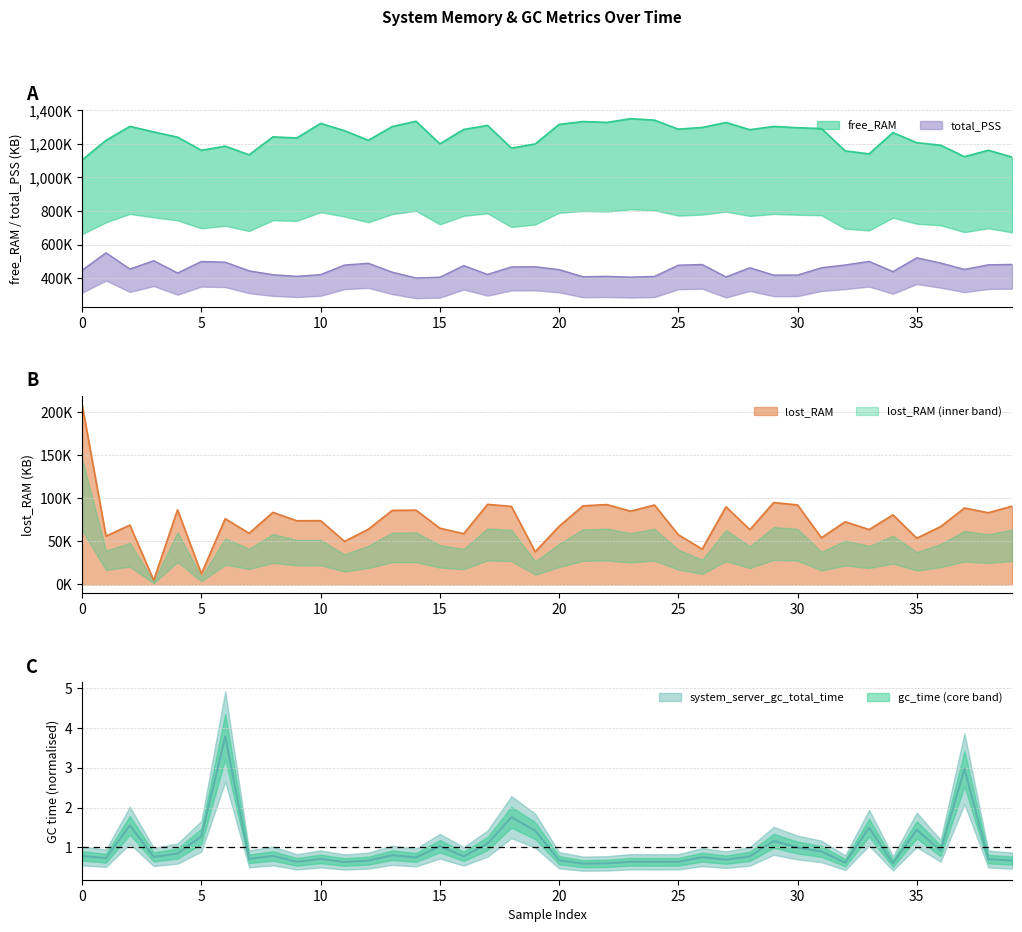

True or false: system_server_gc_total_time and total_PSS intersect in this chart.

False